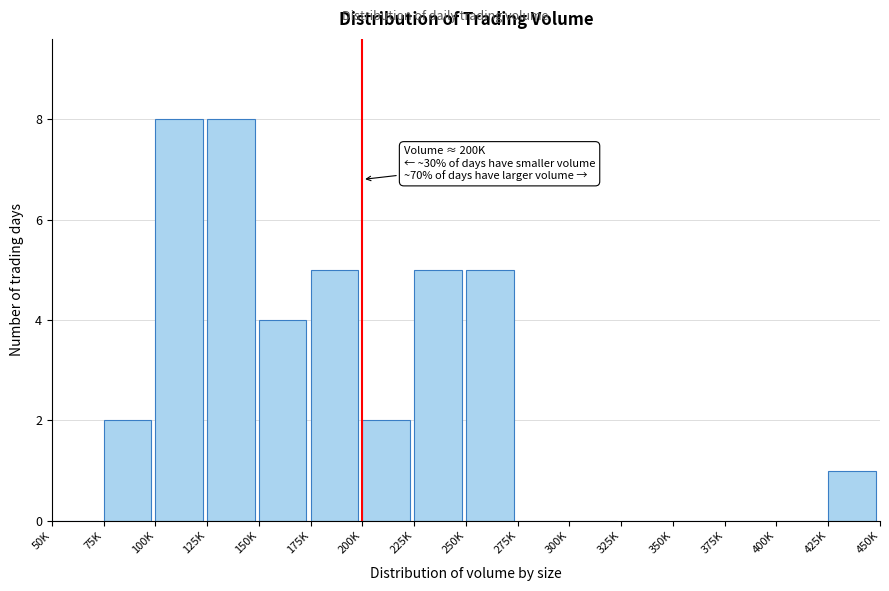

Reading left to right, list all the values displayed in this chart.

50K=0	75K=2	100K=8	125K=8	150K=4	175K=5	200K=2	225K=5	250K=5	275K=0	300K=0	325K=0	350K=0	375K=0	400K=0	425K=1